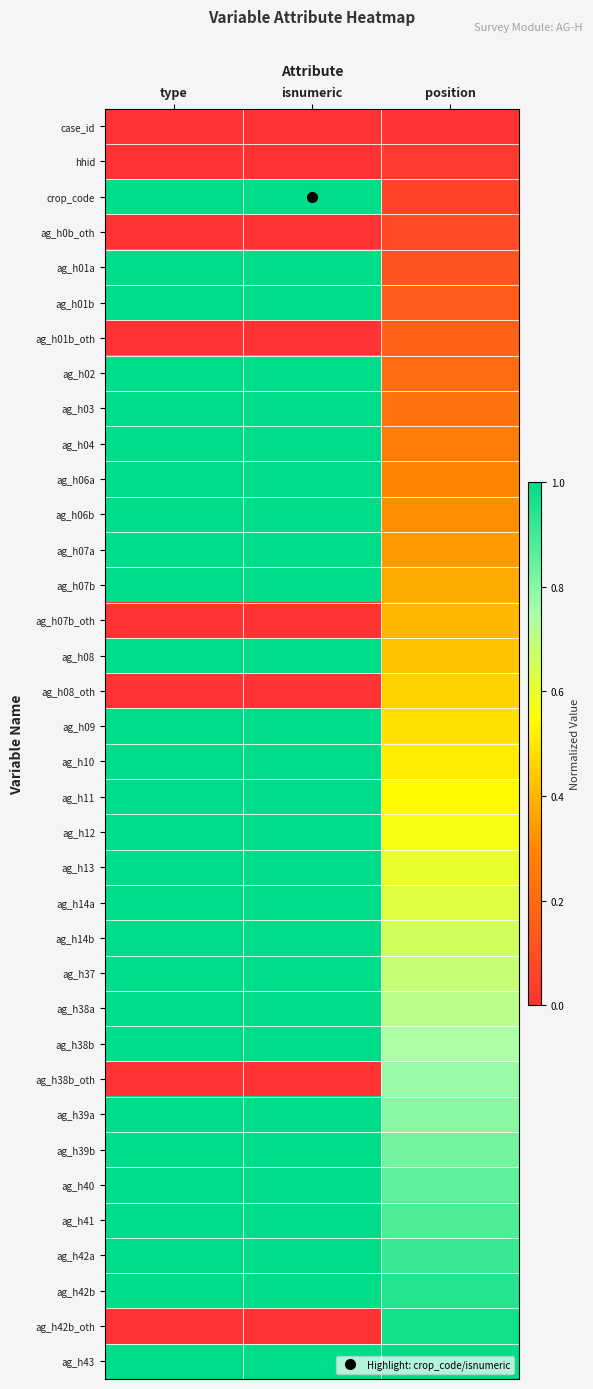

What is the total value across all series at type?

28.0